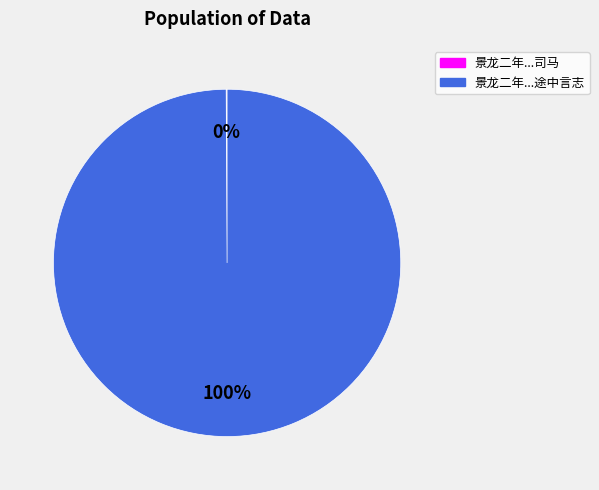

To the nearest percent, what is the difference between the largest and smallest slice percentages?

100%